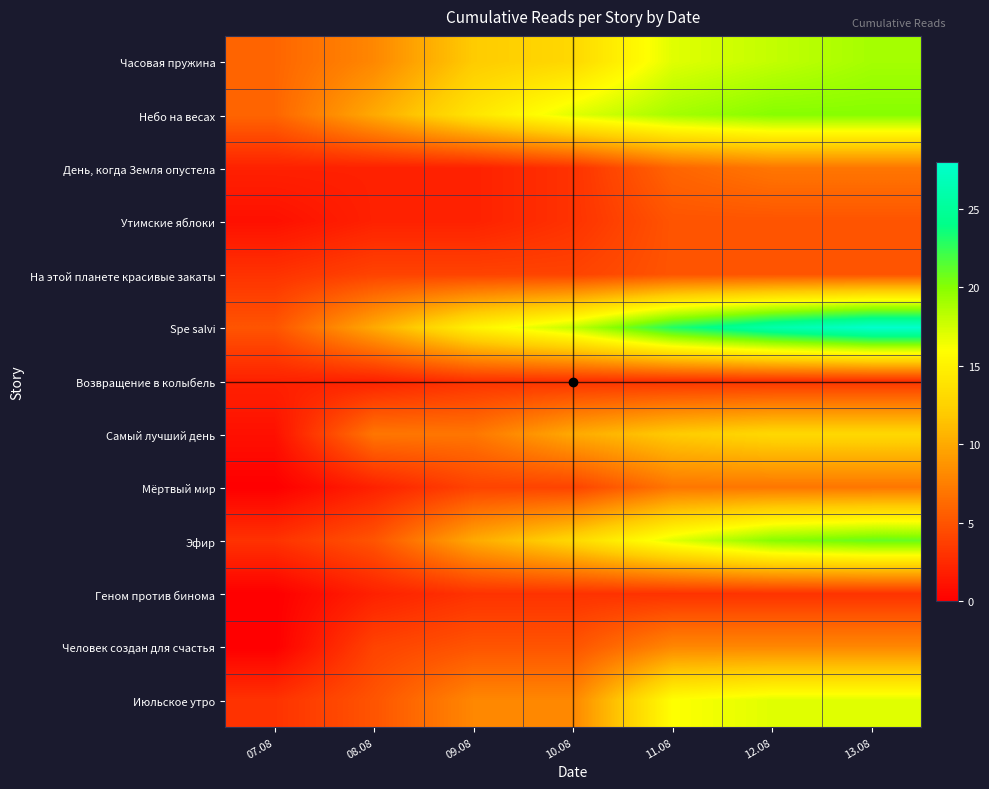

Reading right to left, transcribe all the data shown in this chart.

Часовая пружина: 13.08=19	12.08=18	11.08=17	10.08=13	09.08=12	08.08=8	07.08=6
Небо на весах: 13.08=20	12.08=20	11.08=19	10.08=17	09.08=14	08.08=10	07.08=6
День, когда Земля опустела: 13.08=7	12.08=7	11.08=6	10.08=3	09.08=2	08.08=2	07.08=2
Утимские яблоки: 13.08=5	12.08=5	11.08=5	10.08=3	09.08=2	08.08=2	07.08=1
На этой планете красивые закаты: 13.08=5	12.08=5	11.08=5	10.08=4	09.08=4	08.08=4	07.08=3
Spe salvi: 13.08=28	12.08=26	11.08=23	10.08=18	09.08=15	08.08=10	07.08=5
Возвращение в колыбель: 13.08=3	12.08=3	11.08=3	10.08=3	09.08=3	08.08=2	07.08=2
Самый лучший день: 13.08=13	12.08=13	11.08=12	10.08=10	09.08=7	08.08=7	07.08=1
Мёртвый мир: 13.08=7	12.08=7	11.08=7	10.08=4	09.08=4	08.08=2	07.08=0
Эфир: 13.08=21	12.08=20	11.08=17	10.08=13	09.08=10	08.08=5	07.08=3
Геном против бинома: 13.08=3	12.08=3	11.08=3	10.08=3	09.08=3	08.08=2	07.08=0
Человек создан для счастья: 13.08=8	12.08=8	11.08=8	10.08=5	09.08=5	08.08=4	07.08=0
Июльское утро: 13.08=17	12.08=17	11.08=16	10.08=8	09.08=8	08.08=5	07.08=3